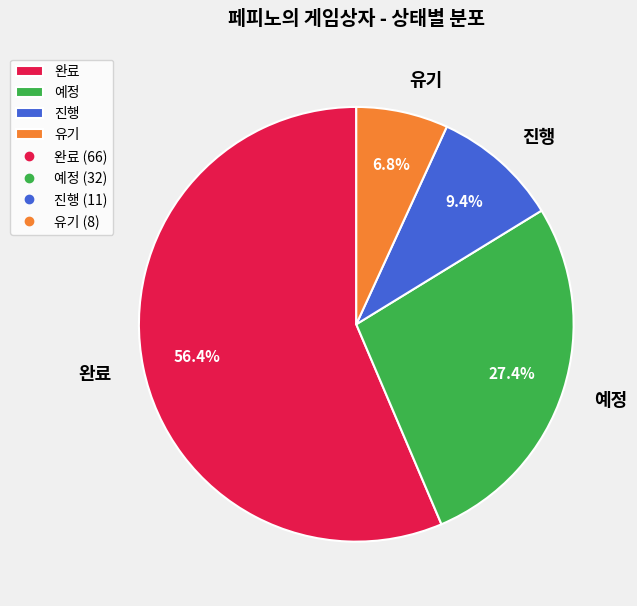

Between 진행 and 완료, which is larger?

완료